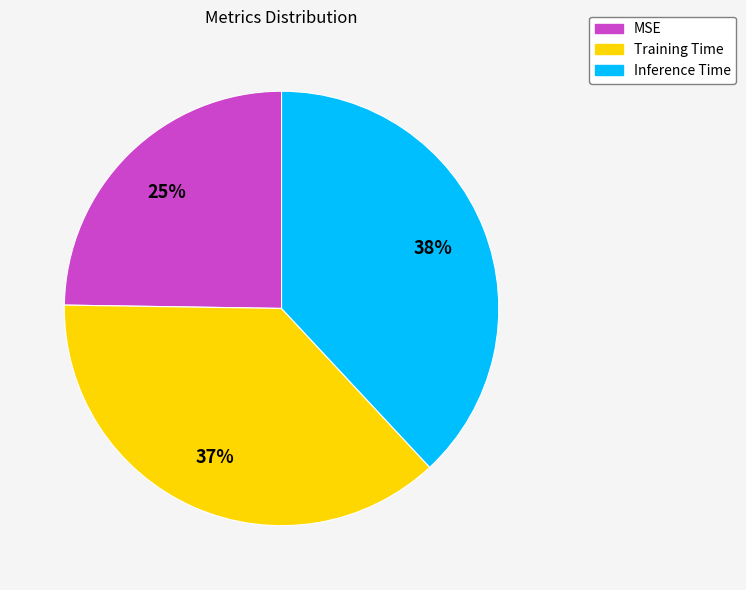

Is there any slice that represents more than half of the pie?

No